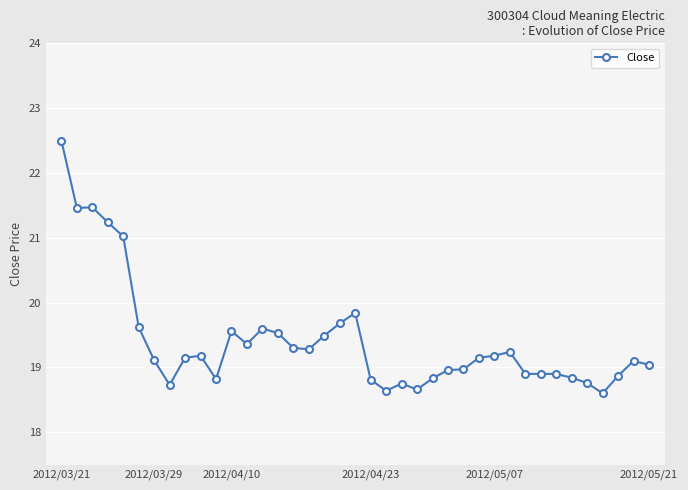

True or false: there are more than 2 points higher than both neighbors.

True